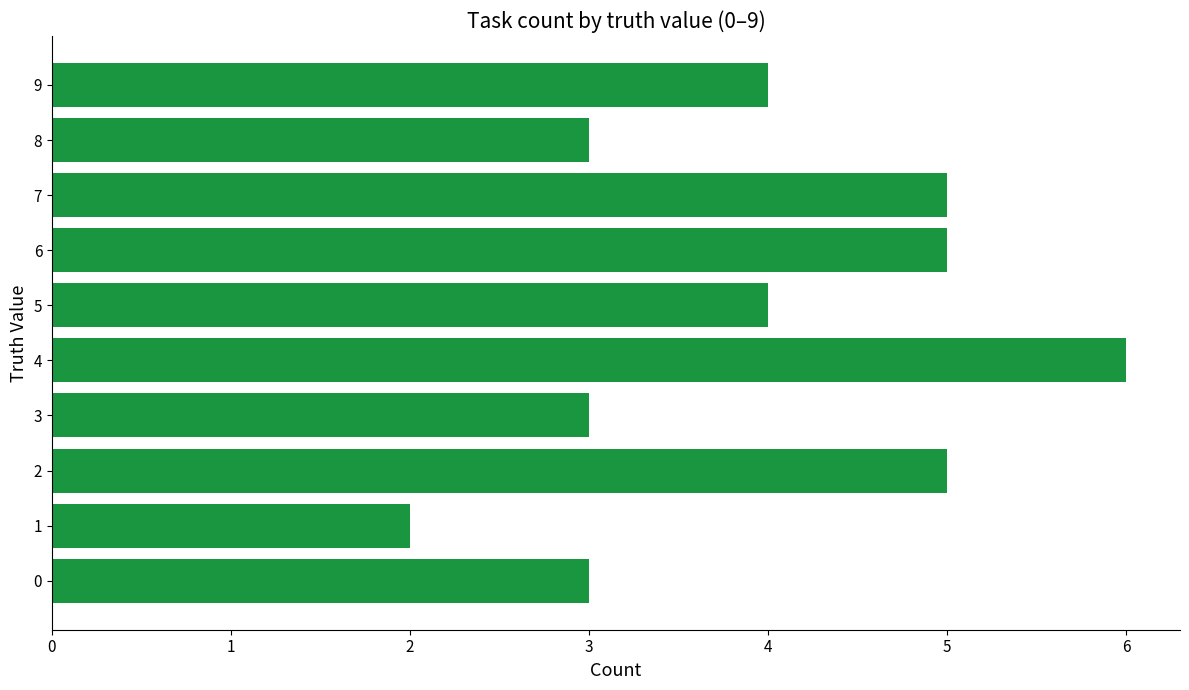

The chart shows a value of 1 at 8. True or false?

False